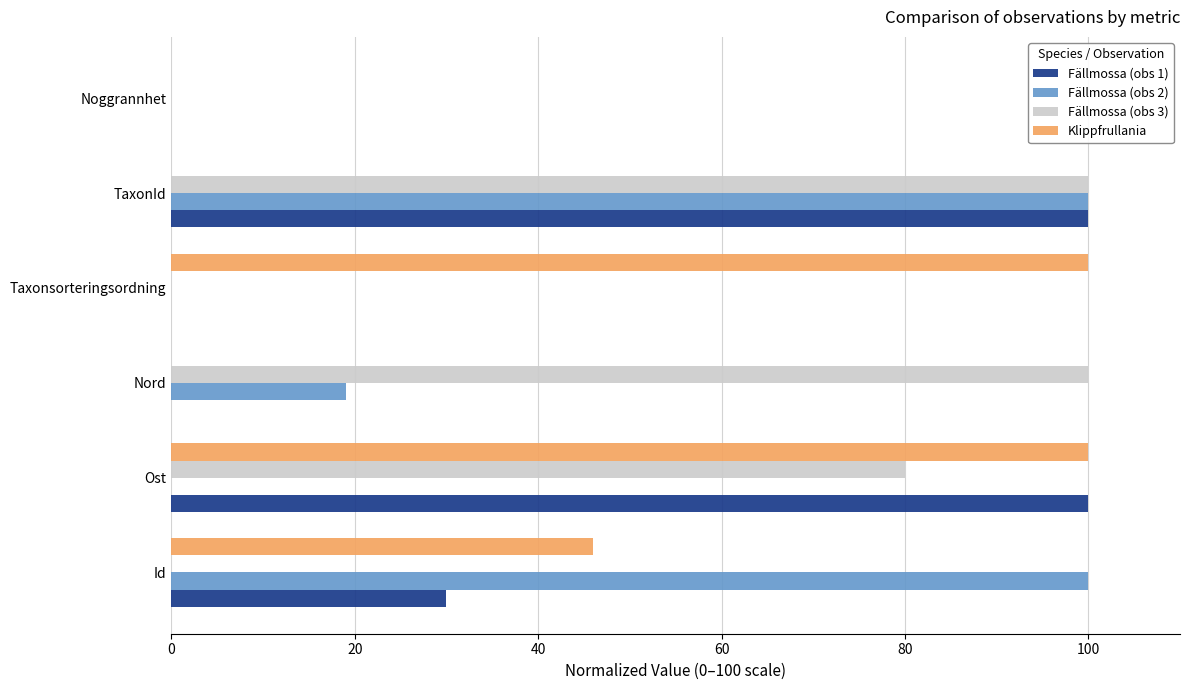

What is the sum of all Fällmossa (obs 2) values?

219.0